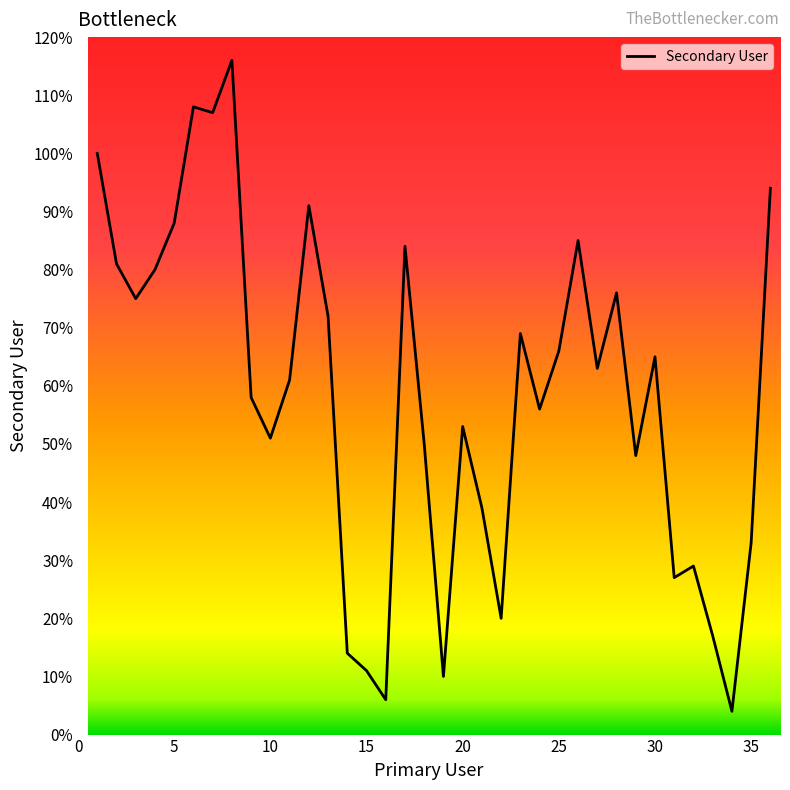

What is the minimum value shown in the chart?

4